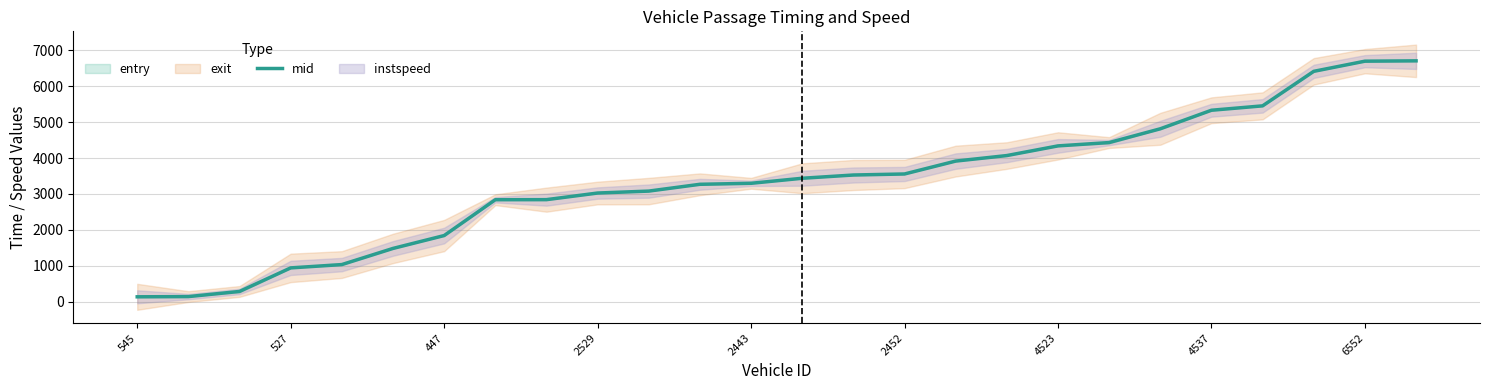

True or false: mid has a value of 8937.2 at 4537.

False